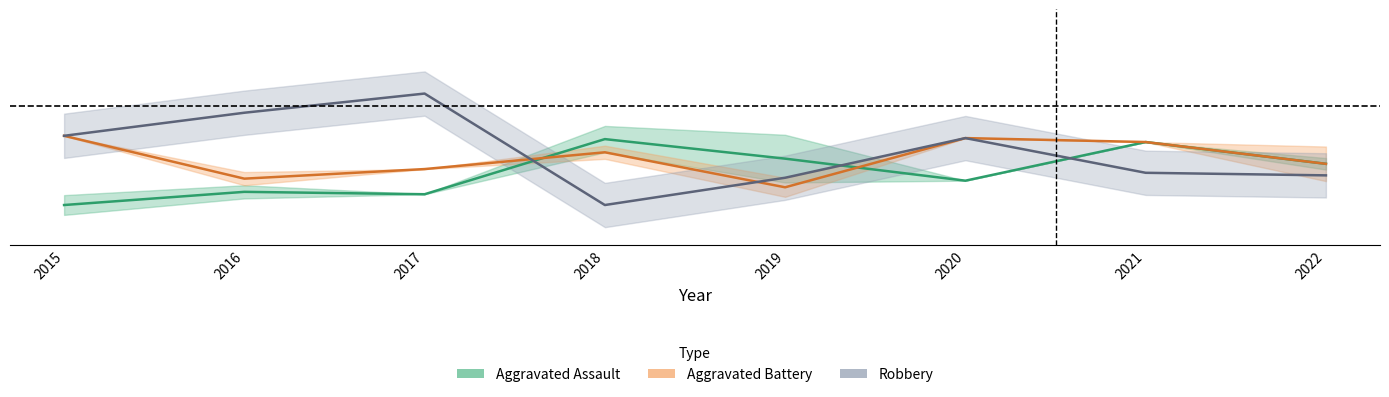

What is the value of the Aggravated Assault point at the 4th from the left?

0.4